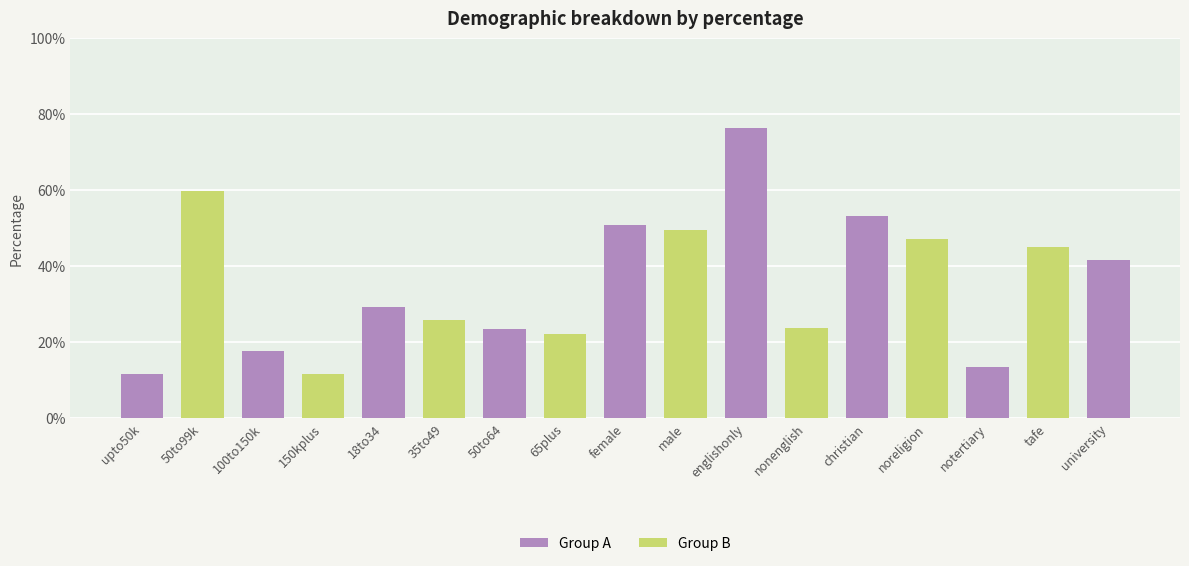

What is the sum of all values?

6.0